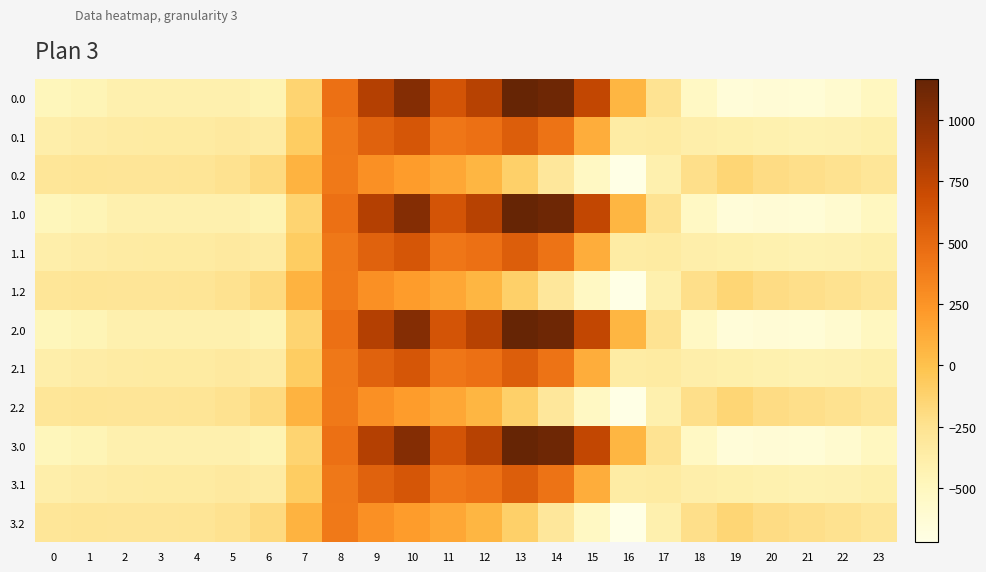

At which category is the sum across all series the highest?

10